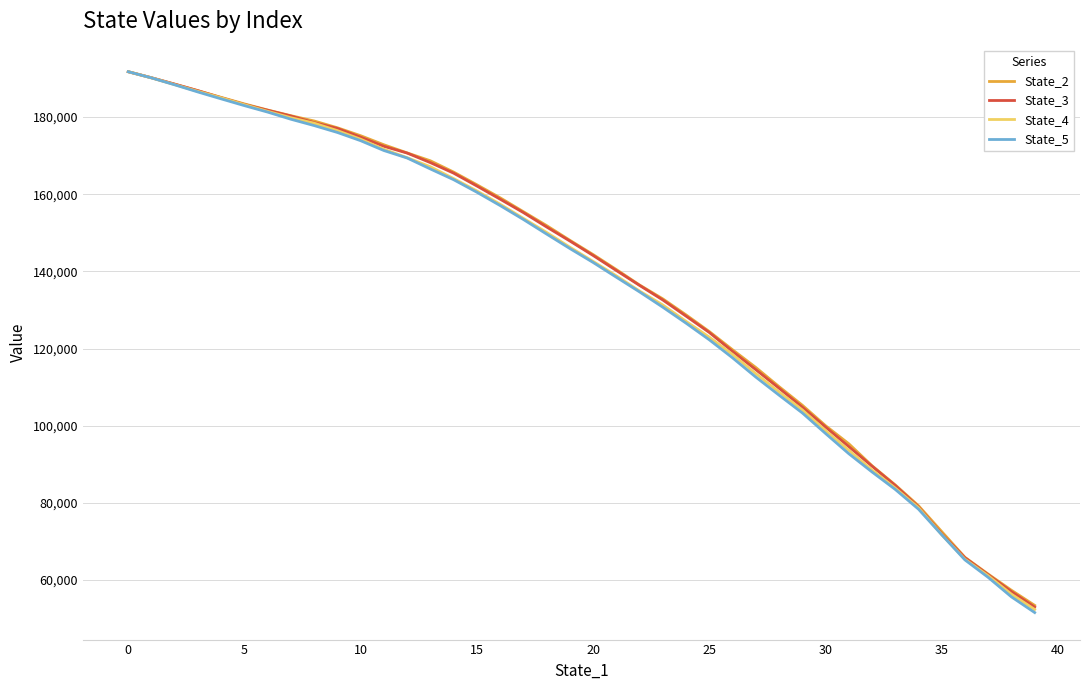

What is the minimum value for State_3?

53003.2